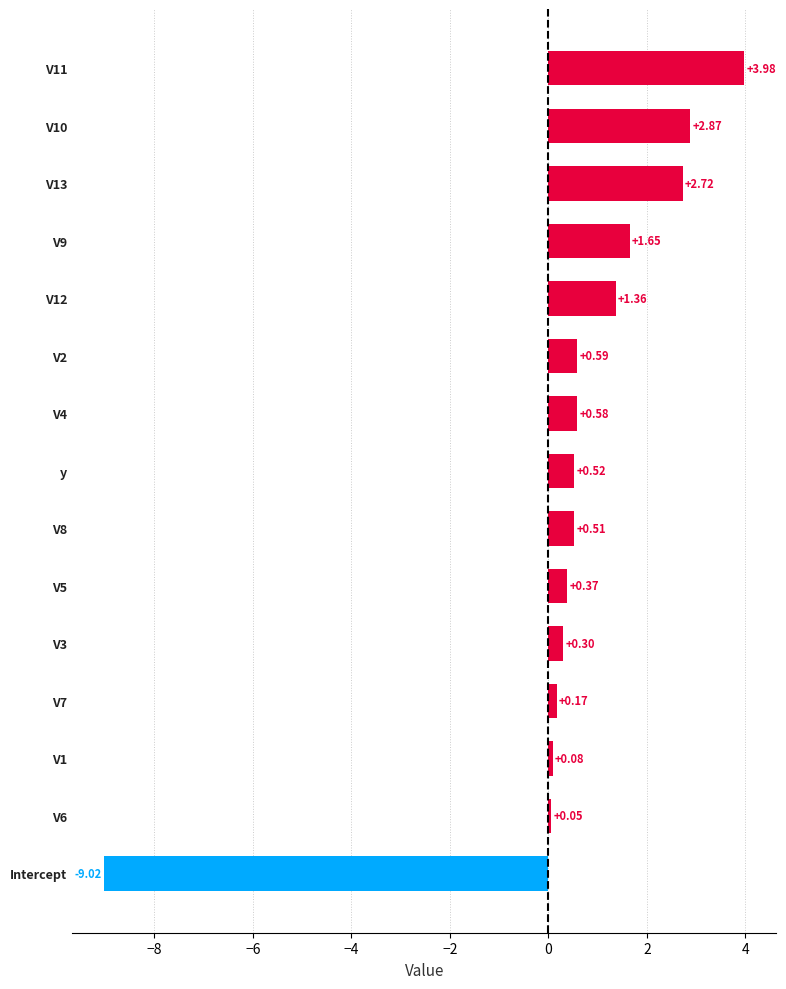

What is the difference between the maximum and minimum values in the Negative series?

9.0